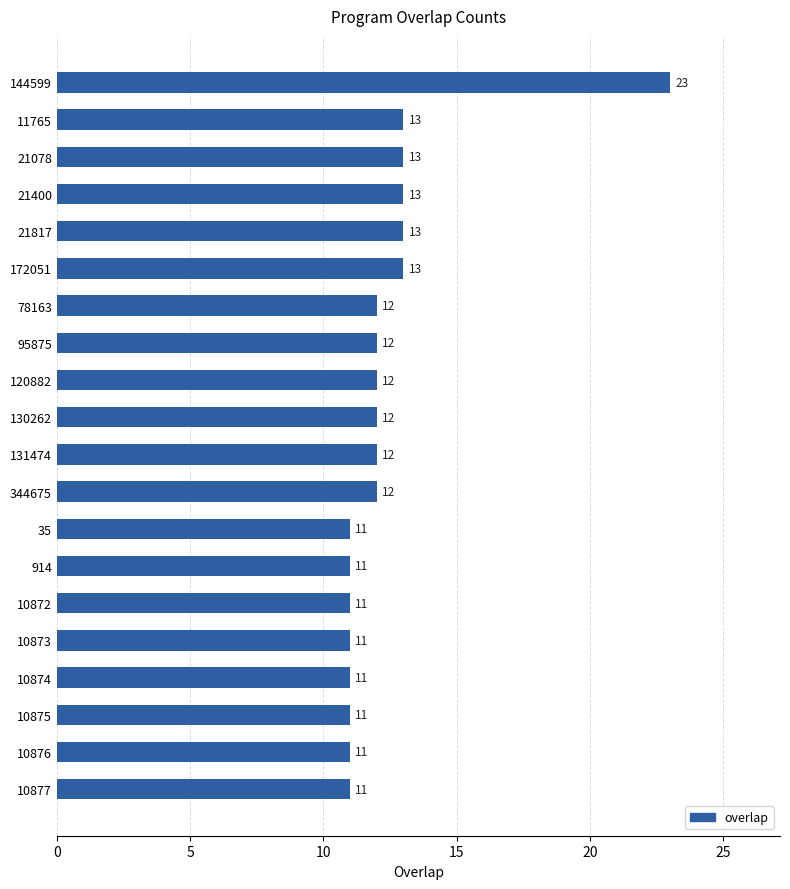

How many values are below 12?

8